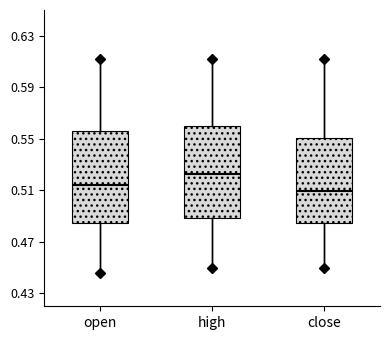

Reading left to right, transcribe this box plot: for each box, give where its median line is, the range the box spans, and where its two whiskers end, as read against the y-axis. The values are not printed on the chart, so give them approximately, as read against the axis.

open: median 0.515, box 0.485 to 0.555, whiskers 0.445 to 0.610
high: median 0.525, box 0.490 to 0.560, whiskers 0.450 to 0.610
close: median 0.510, box 0.485 to 0.550, whiskers 0.450 to 0.610